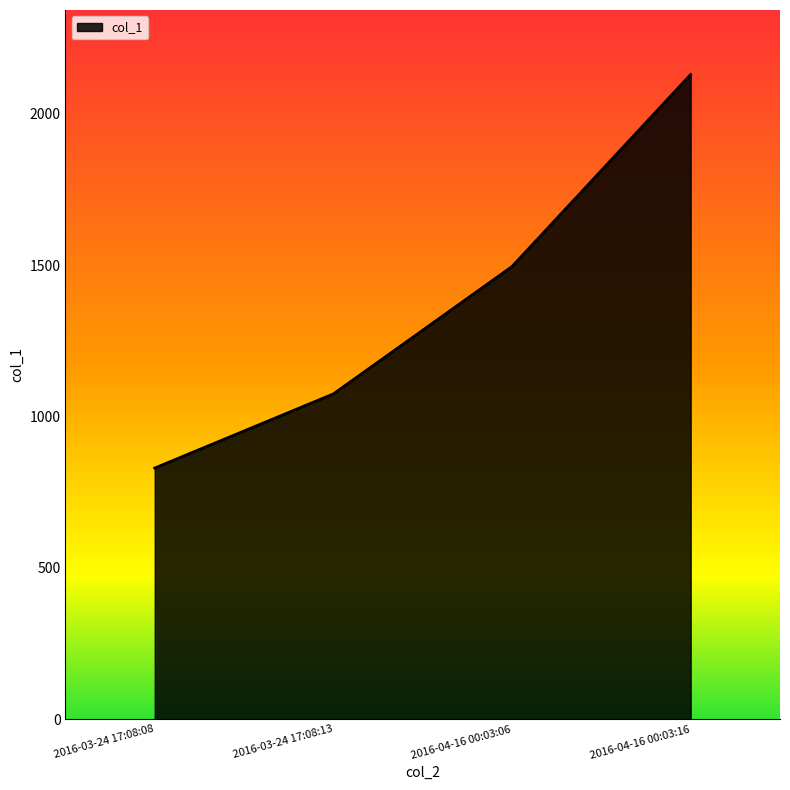

Which has a higher value, 2016-04-16 00:03:16 or 2016-04-16 00:03:06?

2016-04-16 00:03:16